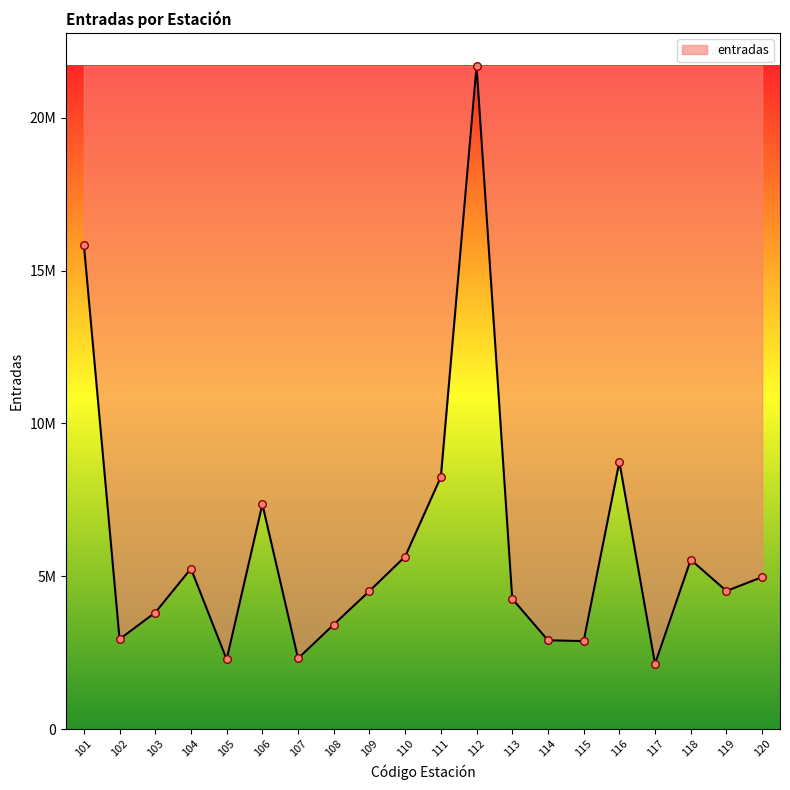

Approximately how many times larger is the value at 116 compared to 115?

3.0